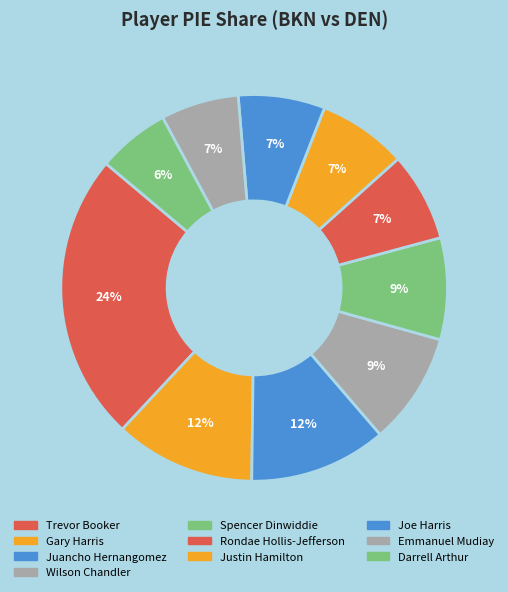

How many segments does this pie chart have?

10